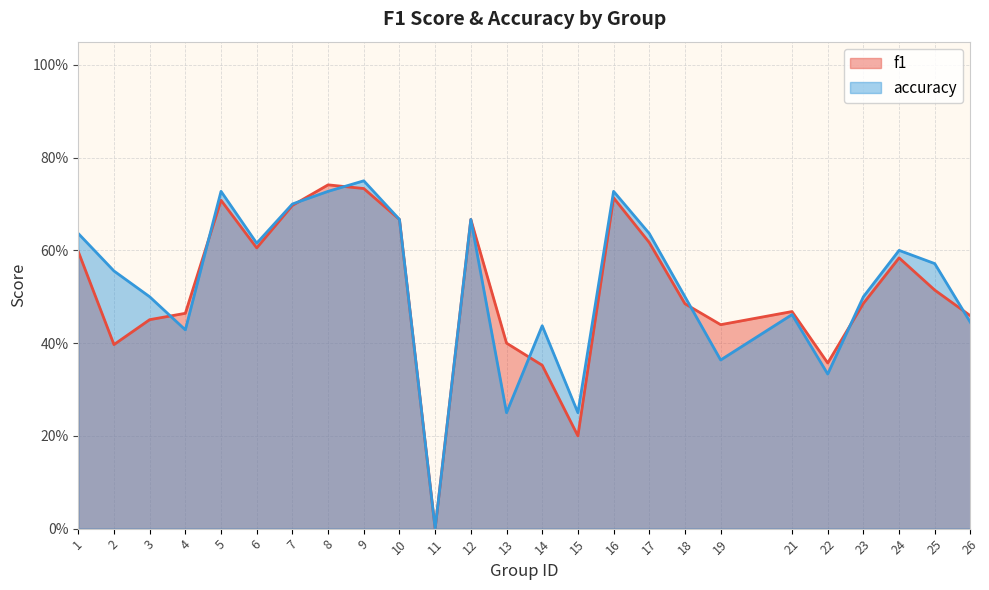

What is the difference between the maximum and minimum values in the accuracy series?

0.8